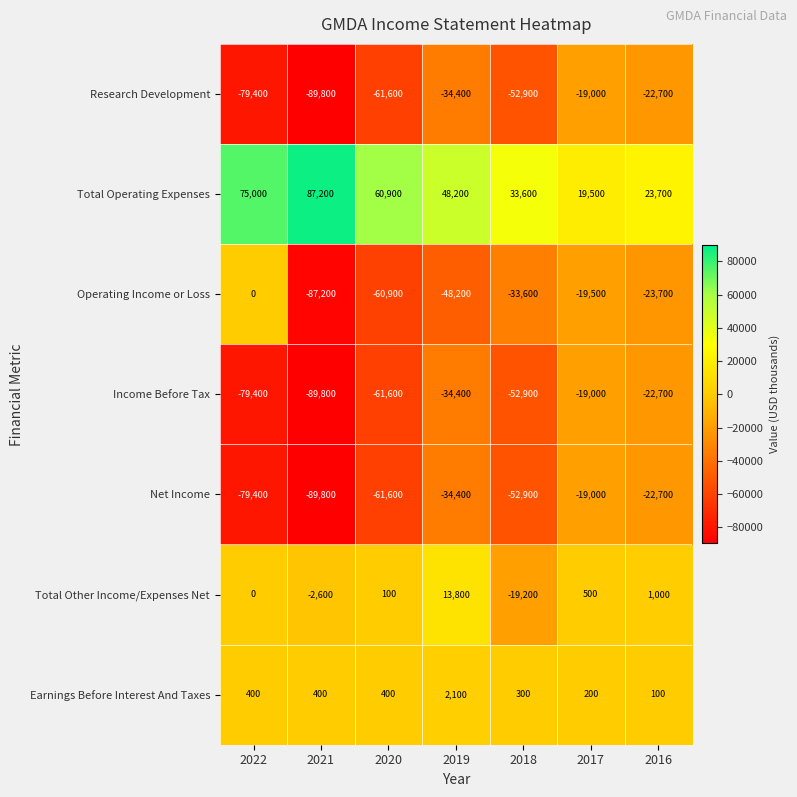

What is the spread (max minus min) of values at 2017?

39000